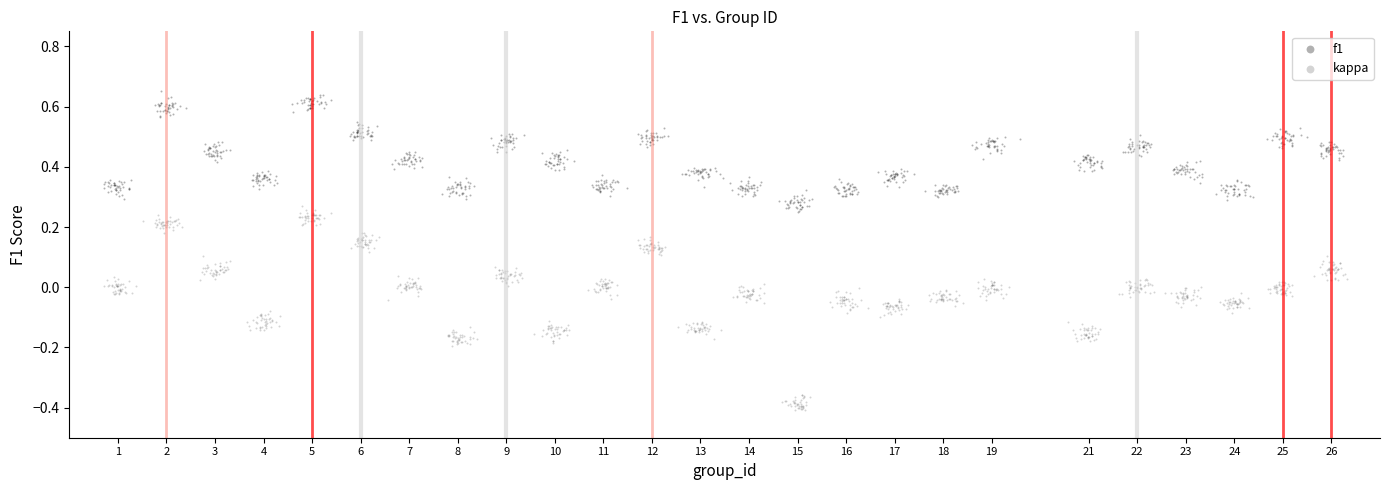

Which series contains the lowest Y value?

kappa